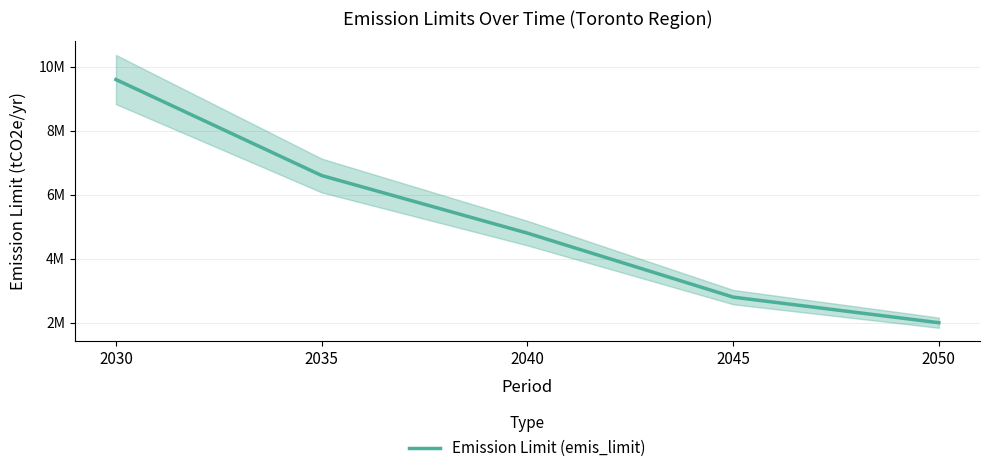

Which category has the highest value across all series?

2030